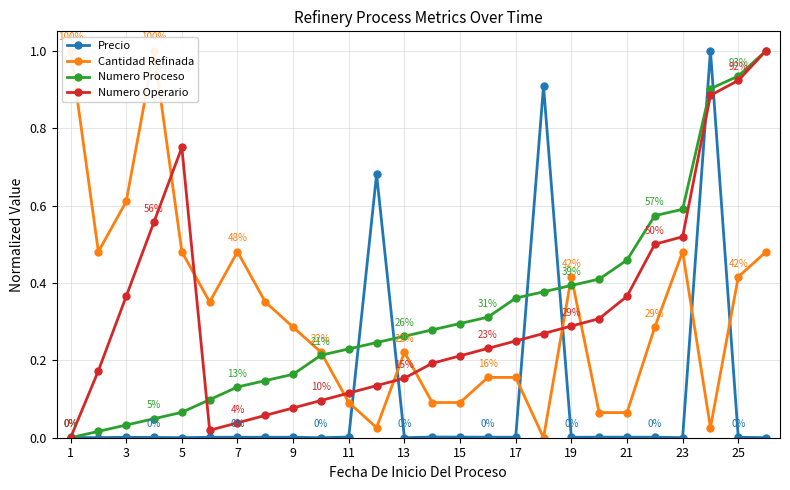

At which category does Numero Operario reach its first local peak?

5